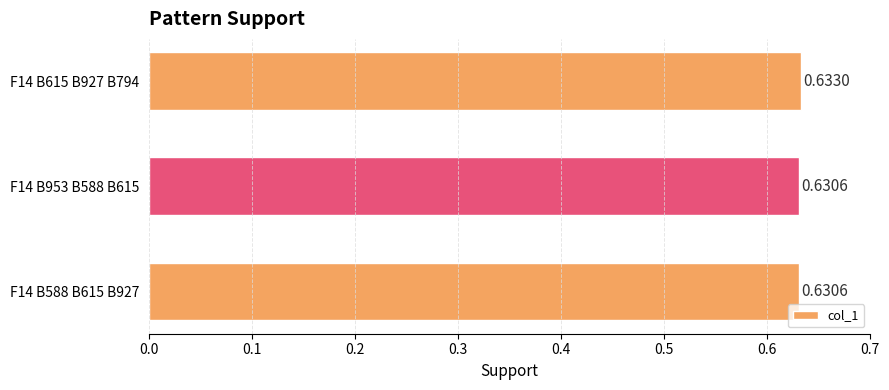

What is the sum of all values?

1.9